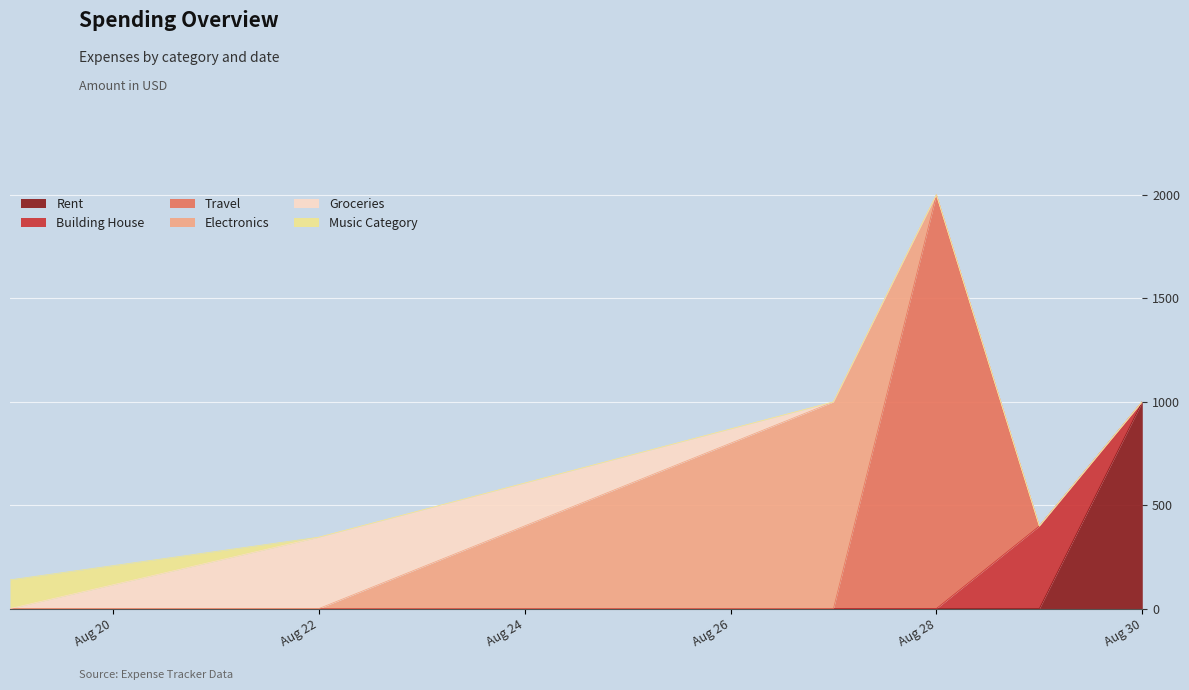

At which category does the chart reach its minimum across all series?

2025-08-19